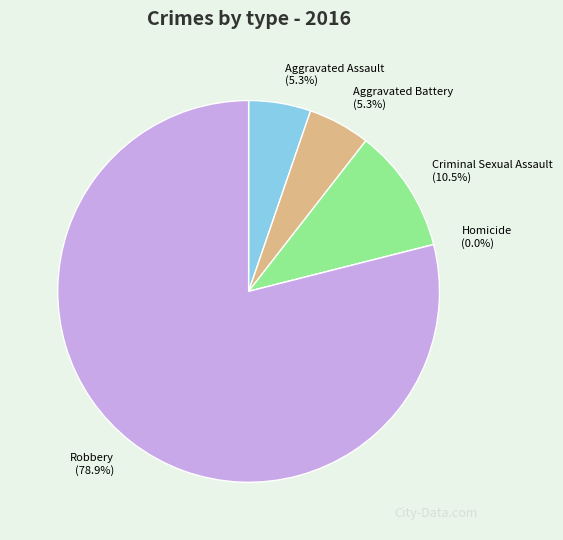

What percentage is the Aggravated Battery slice, to the nearest percent?

5%